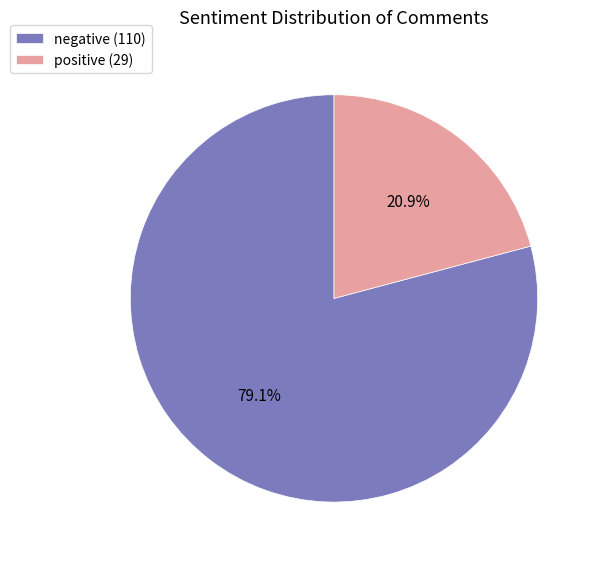

What percentage is the positive slice, to the nearest percent?

21%